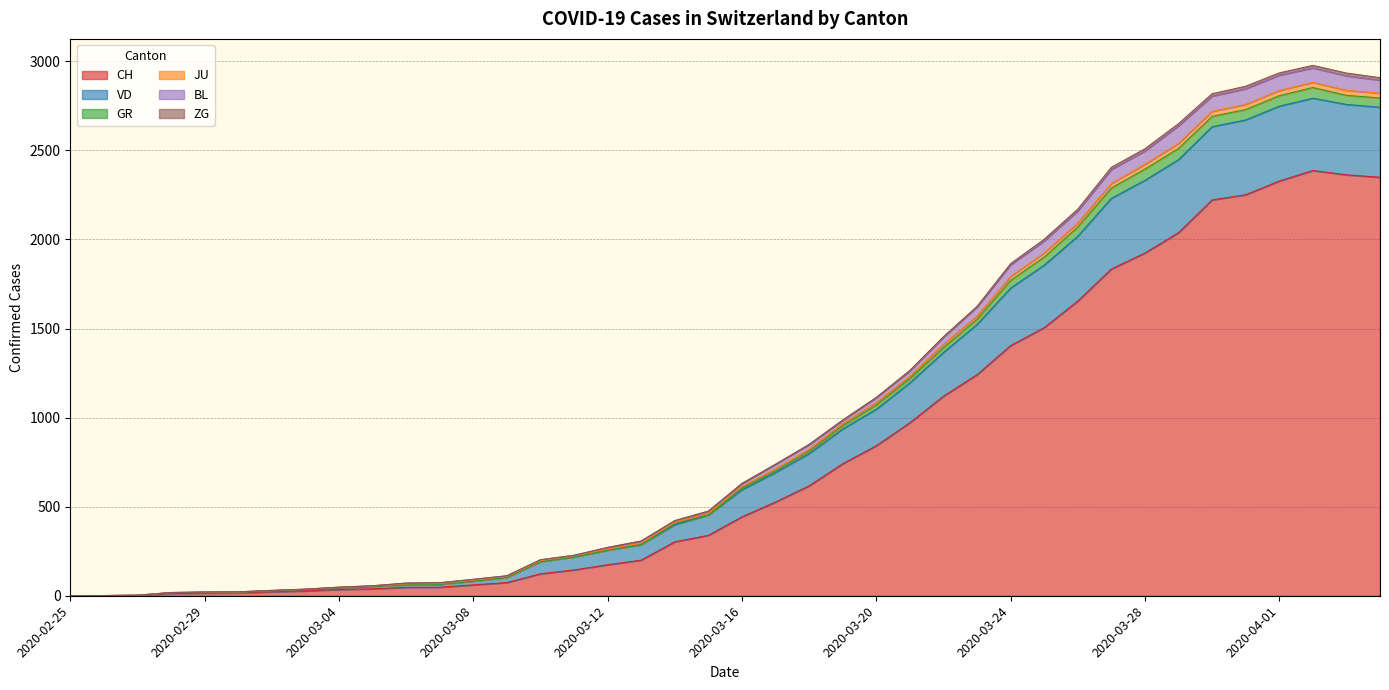

What is the maximum value for CH?

2387